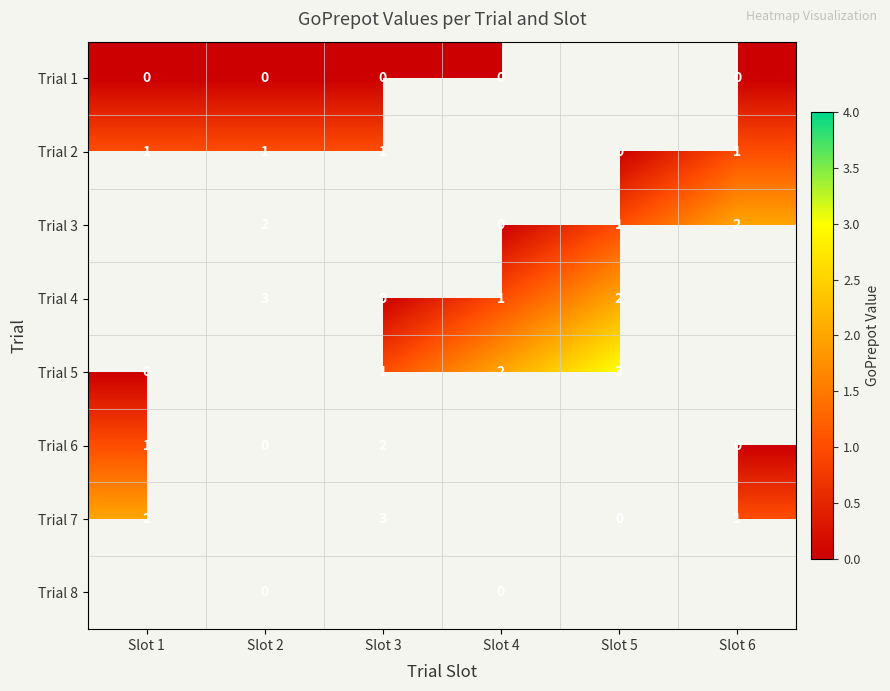

Is the value of Trial 6 at Slot 6 greater than the value of Trial 4 at Slot 5?

No